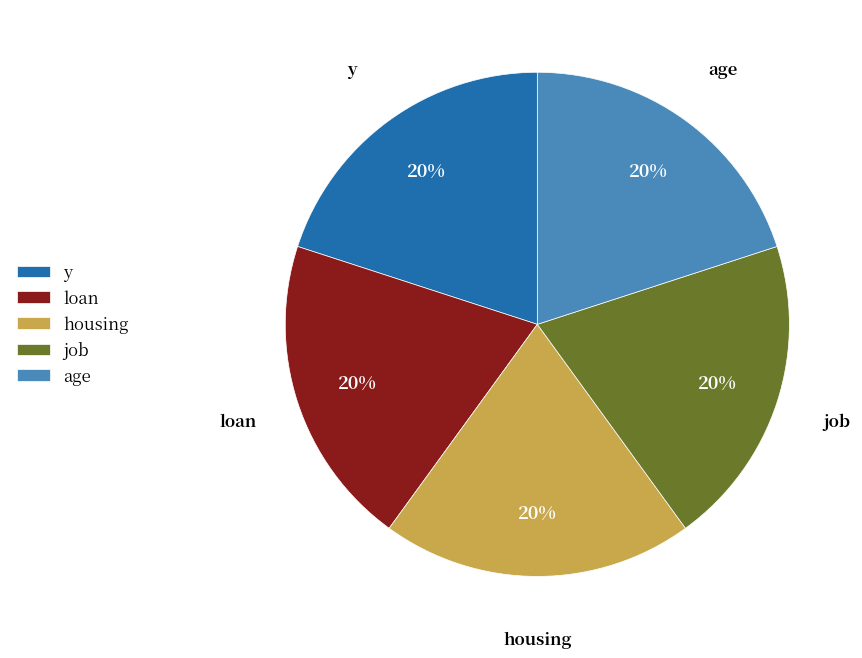

What is the ratio of the value at job to the value at loan?

1.0